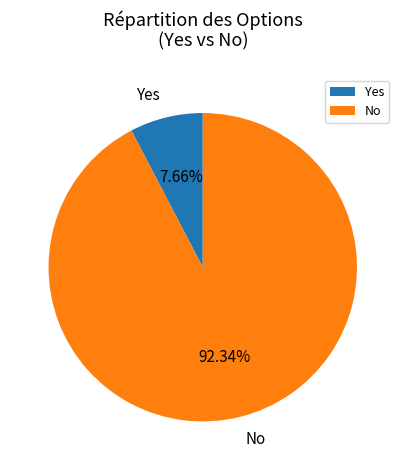

Is the sum of Yes and No greater than half?

Yes